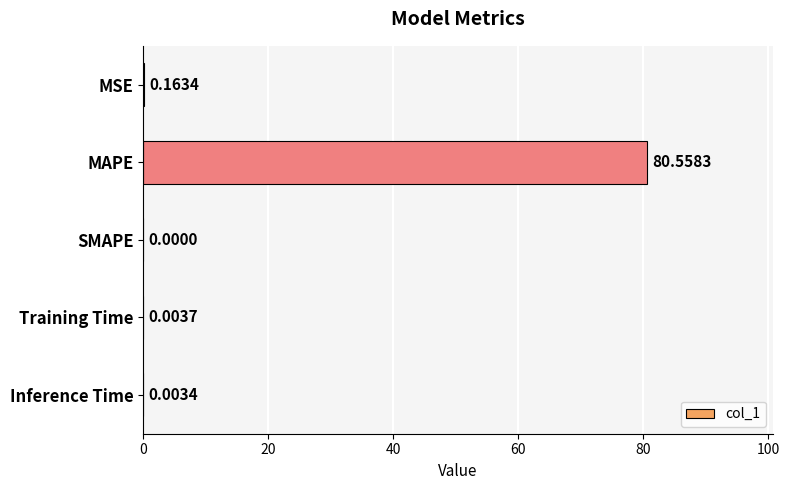

What is the sum of the values at MAPE and Inference Time?

80.6